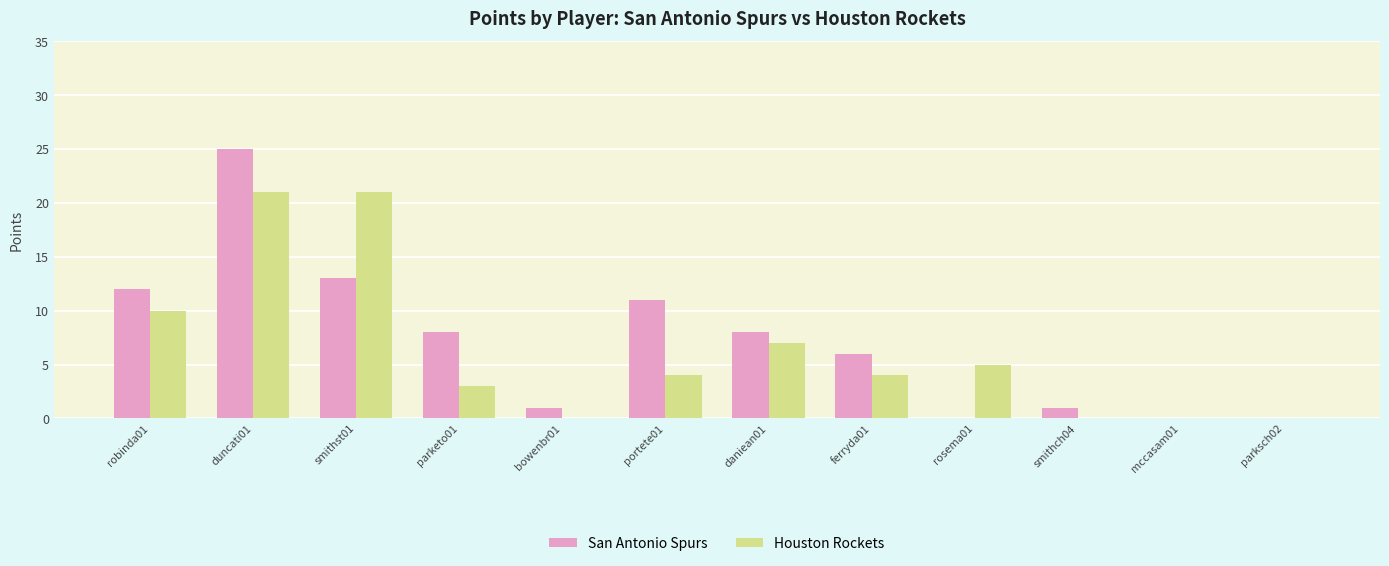

Which series changed the most between parketo01 and daniean01?

Houston Rockets